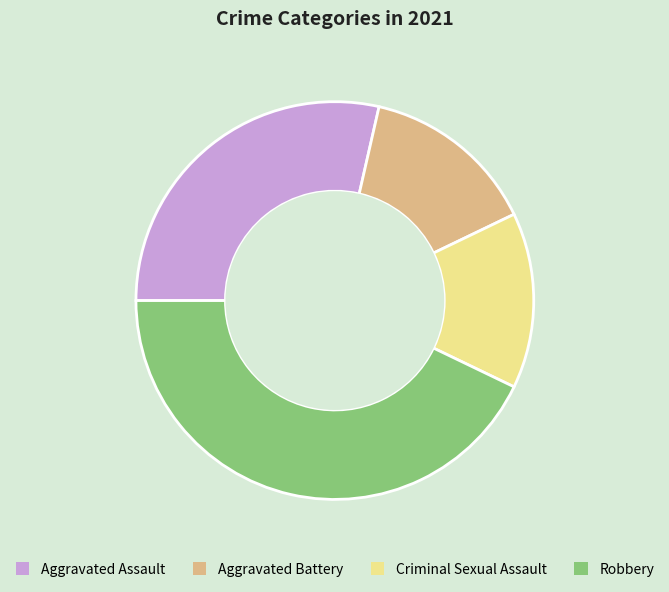

Is the sum of Robbery and Aggravated Battery greater than half?

Yes